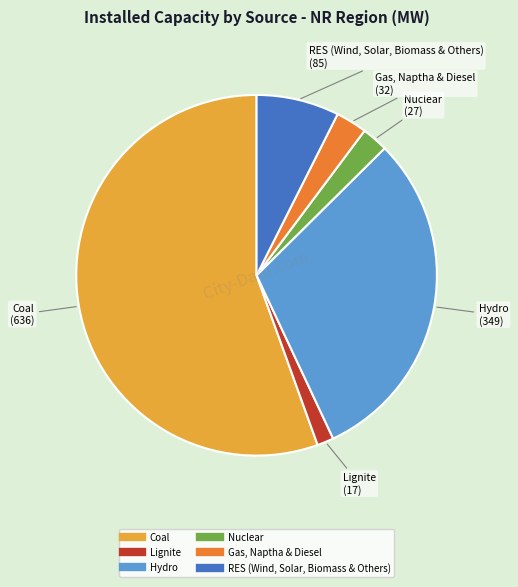

Do Gas, Naptha & Diesel and RES (Wind, Solar, Biomass & Others) together represent more than half of the pie?

No